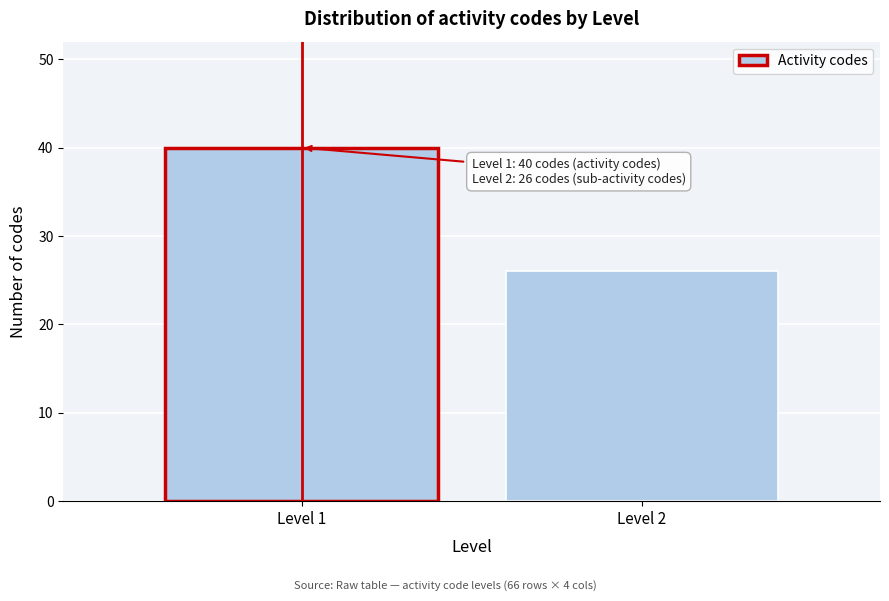

Reading right to left, transcribe all the data shown in this chart.

Level 2=26	Level 1=40